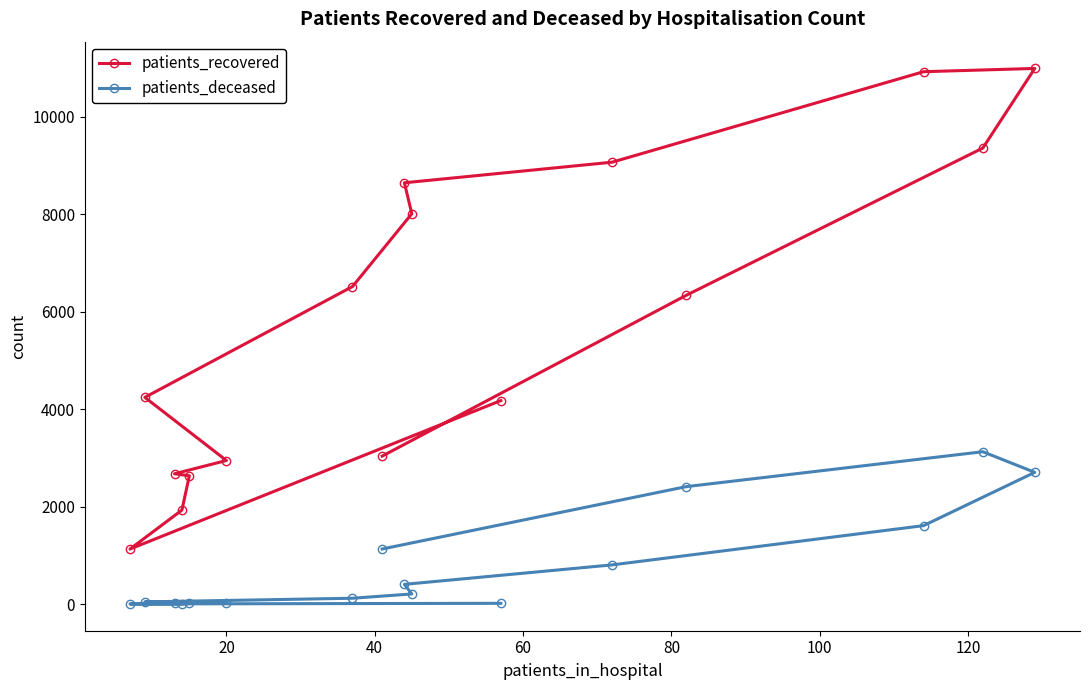

What is the average value of the patients_deceased series?

790